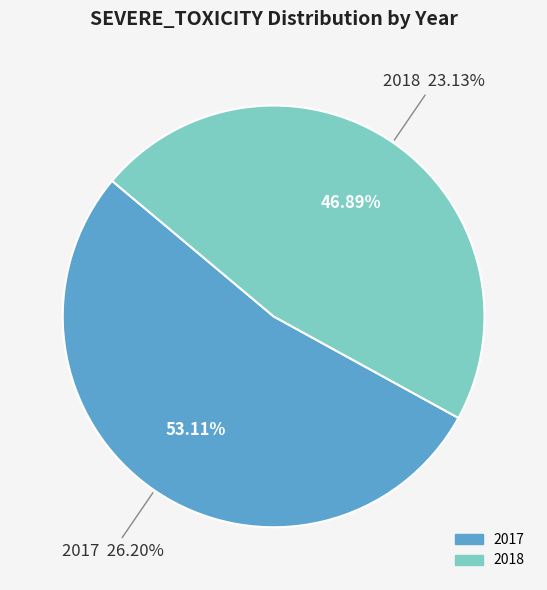

Is there any slice that represents more than half of the pie?

Yes